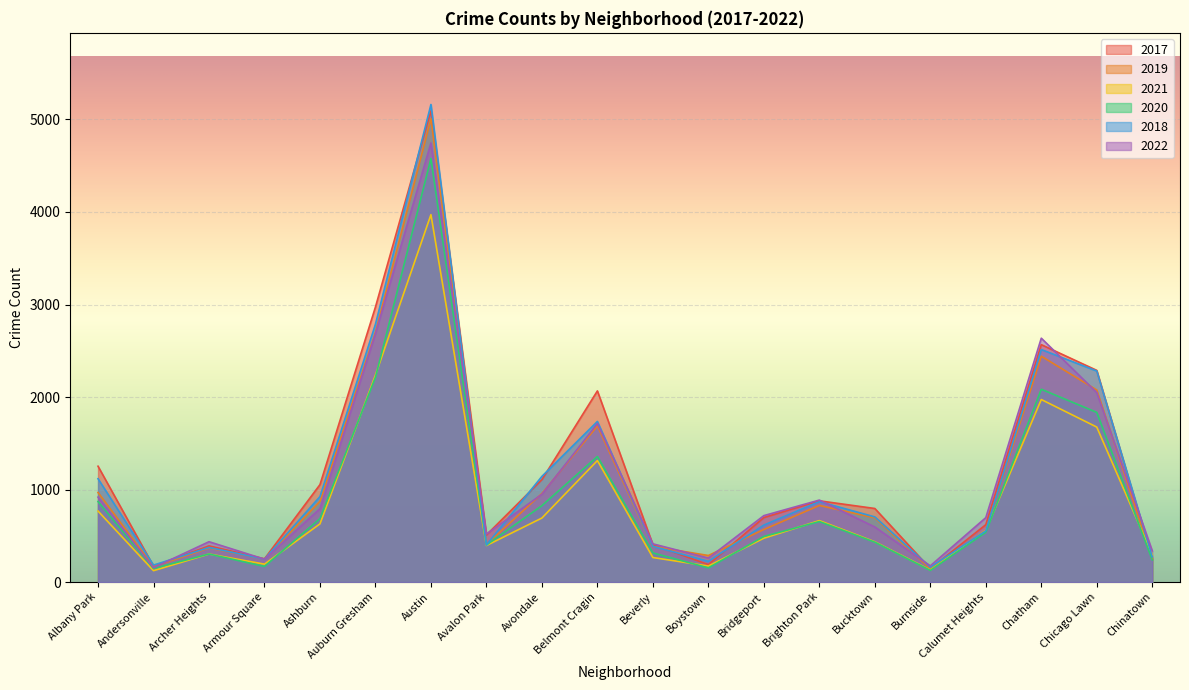

What is the value of the 2018 point at the 18th from the left?

2513